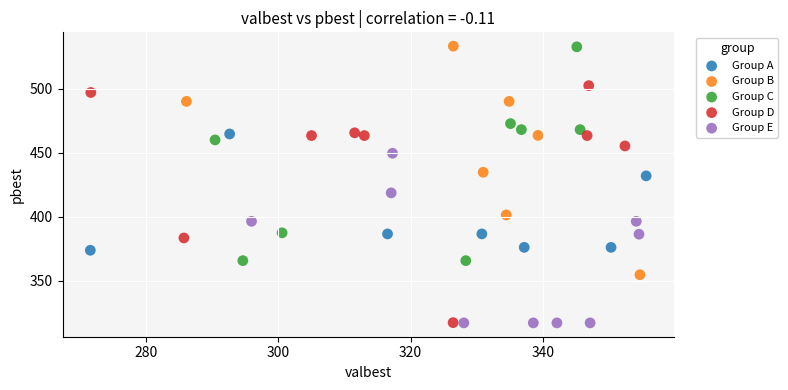

What are all the series names shown in the legend?

Group A, Group B, Group C, Group D, Group E